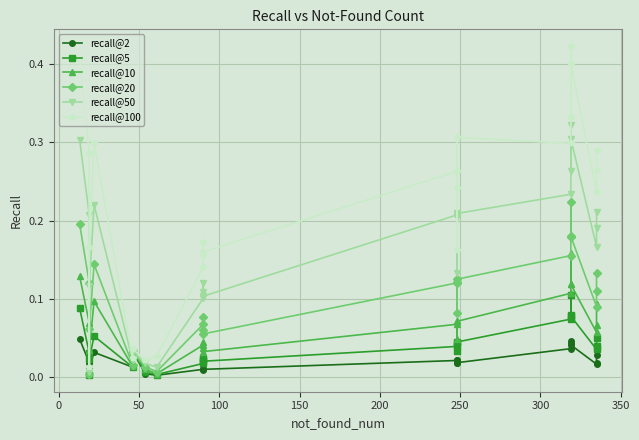

What is the label of the 22nd point from the right?

50